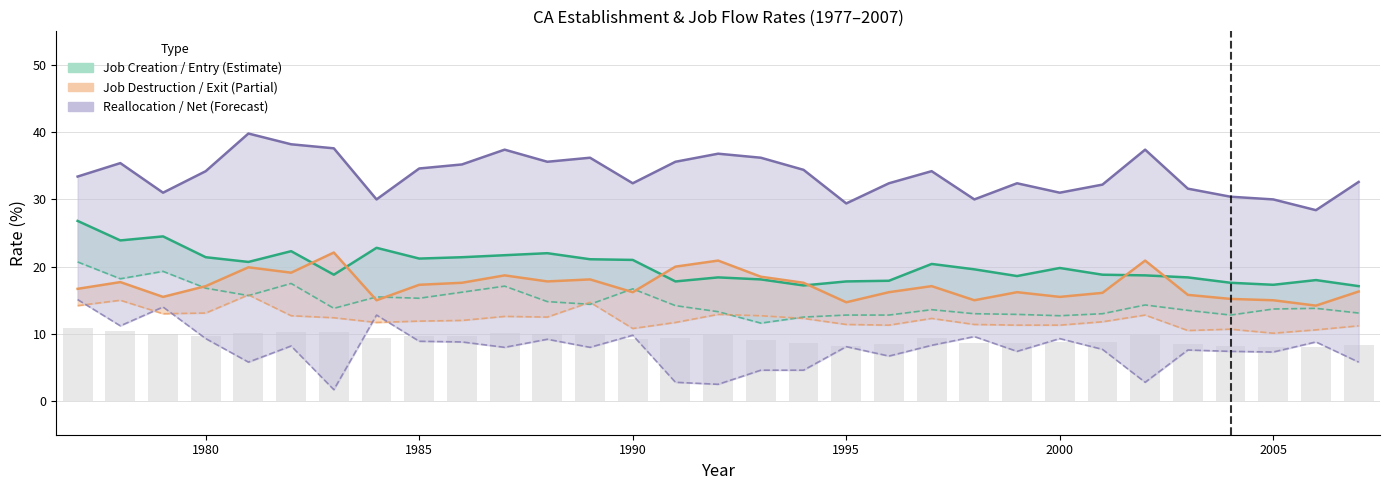

Between 1985 and 1984, which is larger?

1984